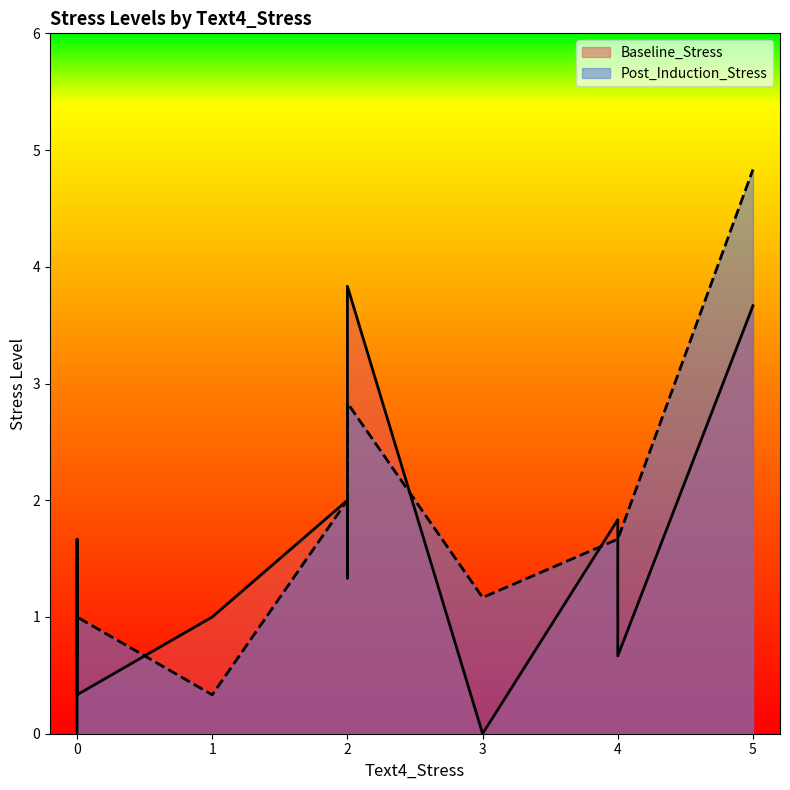

What is the difference between the highest and lowest values at 0?

0.7